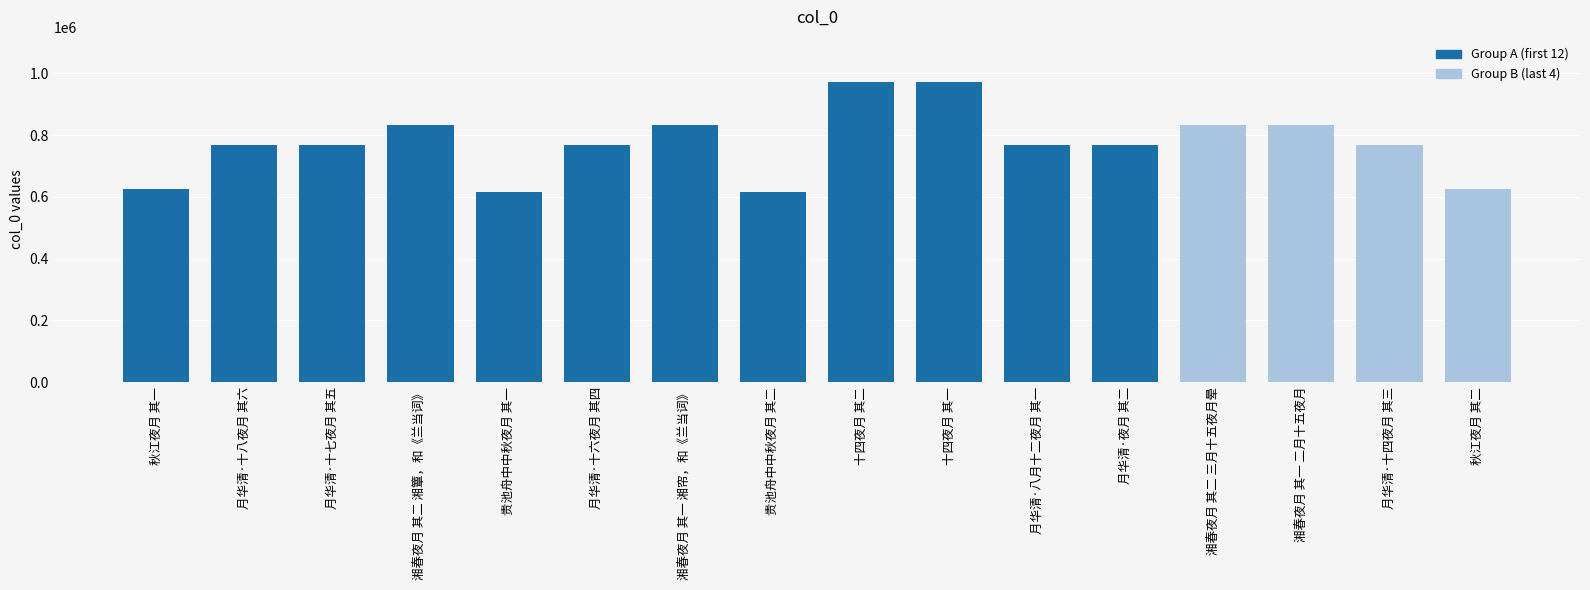

What is the value of the 4th bar from the left?

833431